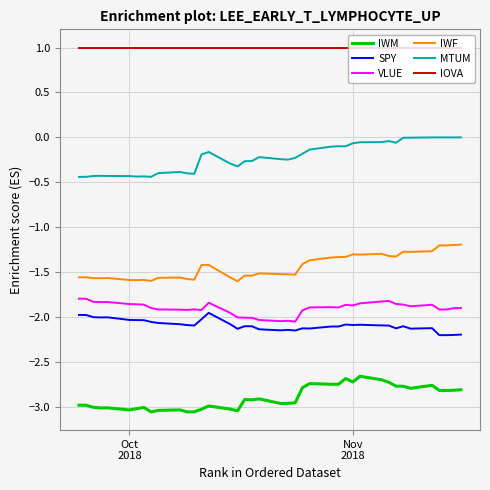

What is the minimum value for MTUM?

-0.4